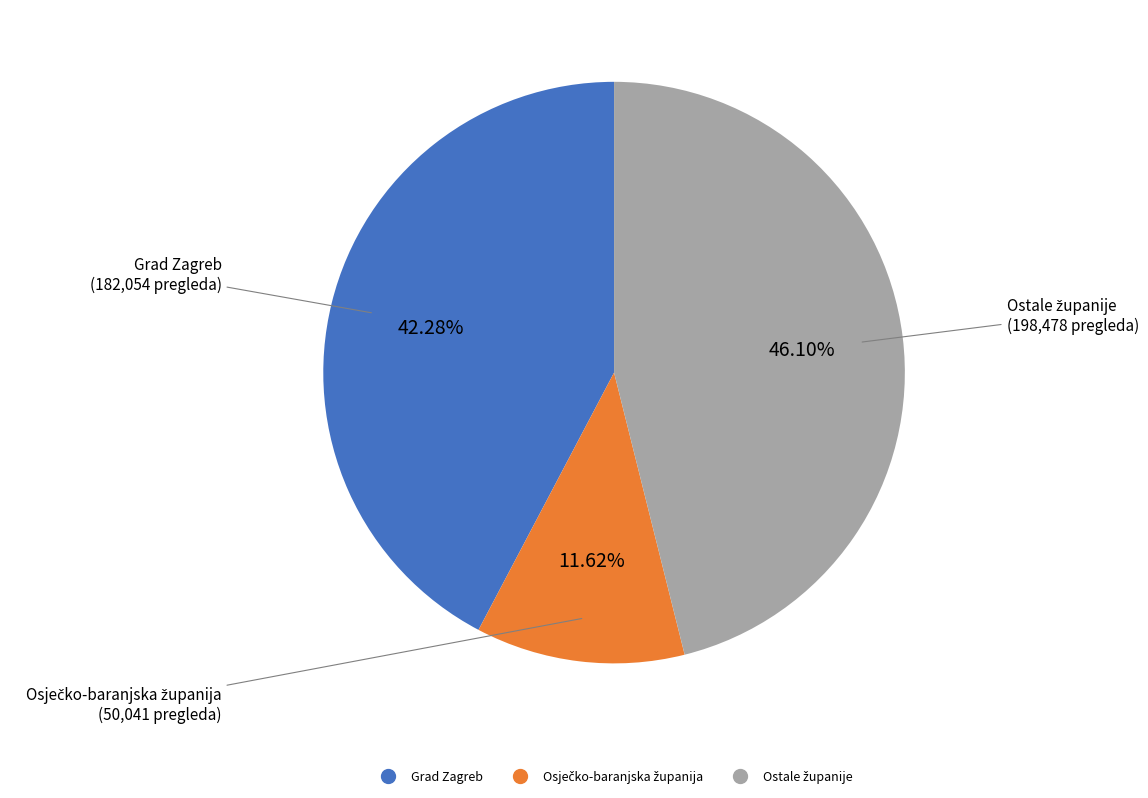

Is there a majority slice in this chart?

No